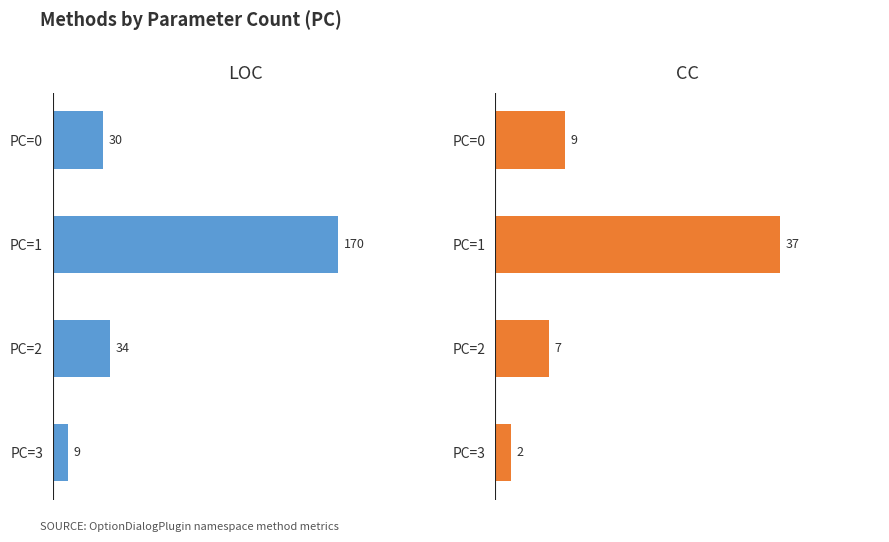

Rank the series by their maximum value, from highest to lowest.

LOC, CC